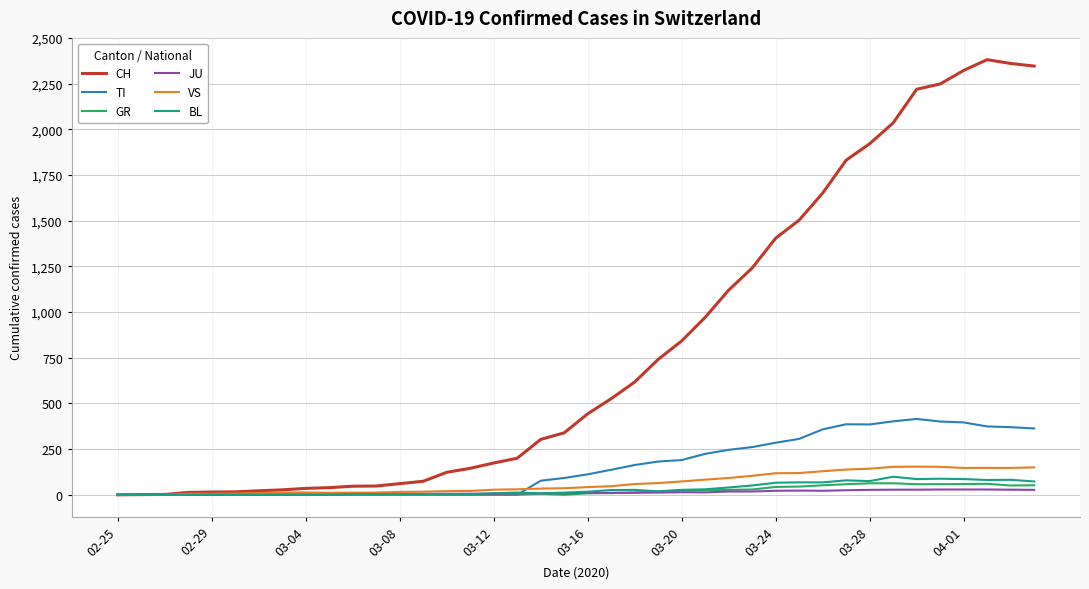

Is this an area chart (filled region under the line)?

No